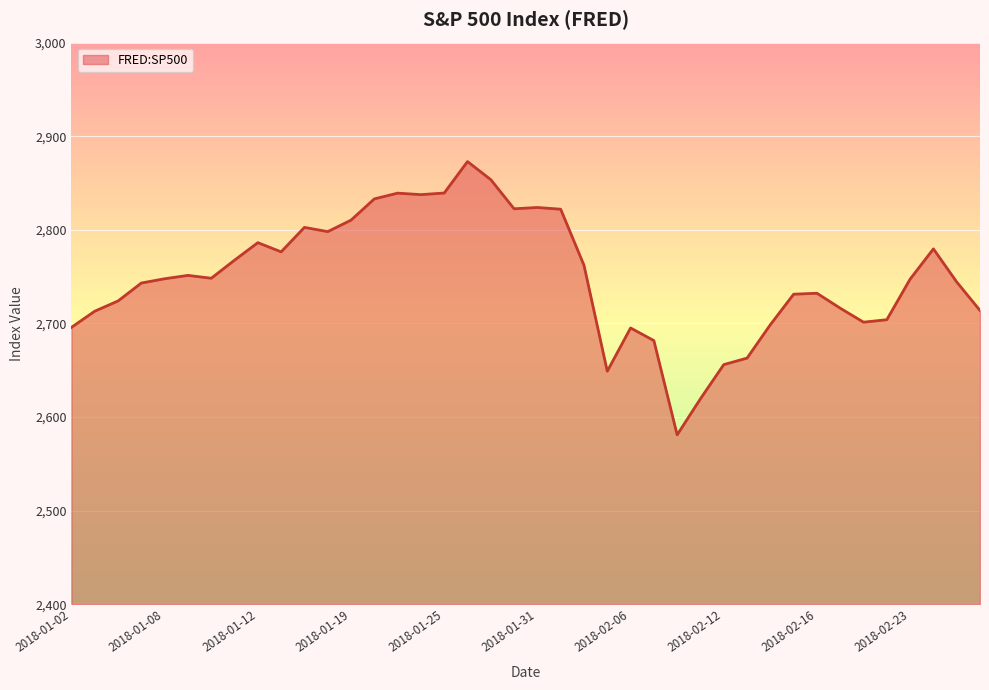

What is the greatest value displayed?

2872.9